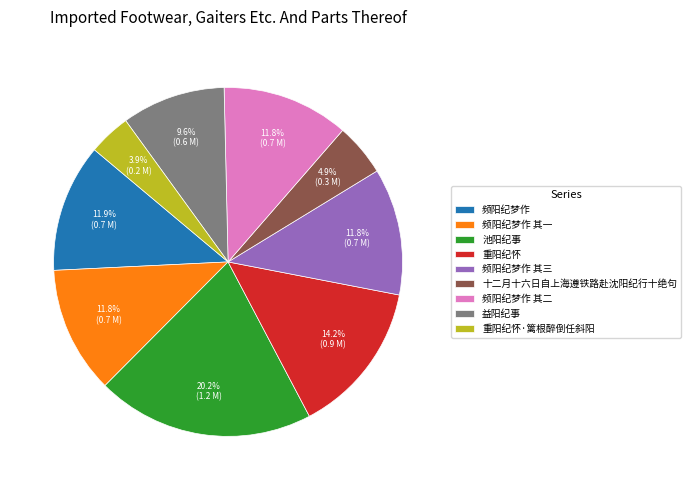

Is it true that 频阳纪梦作 is 12% of the pie?

True